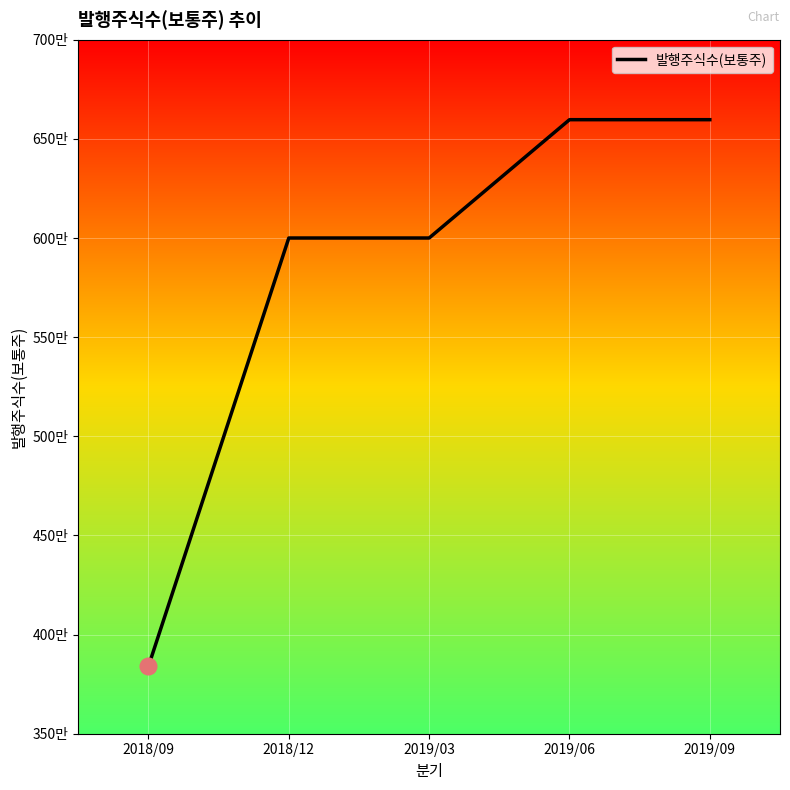

The value at 2019/03 is 10330725. True or false?

False